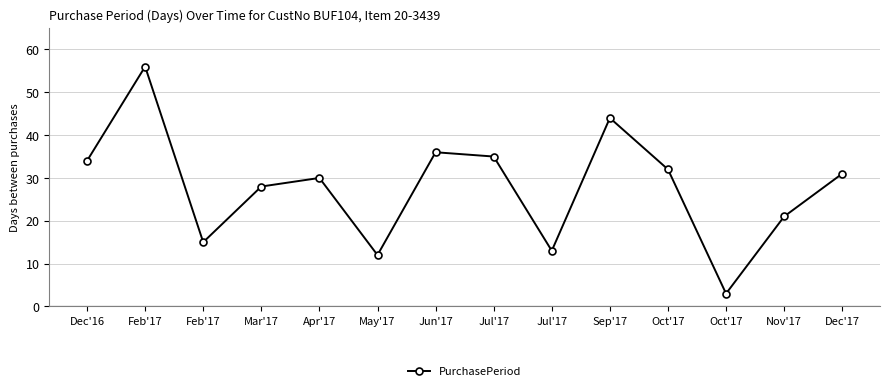

Does the chart have visible grid lines?

Yes